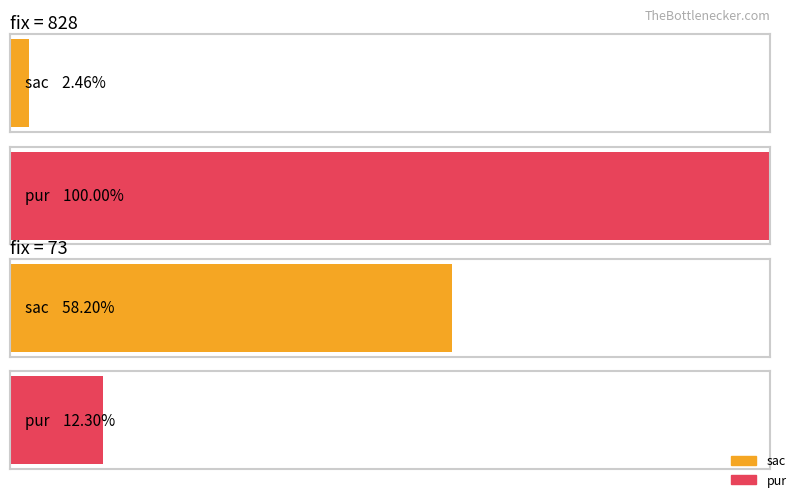

Is the value of pur at 73 greater than the value of sac at 828?

Yes